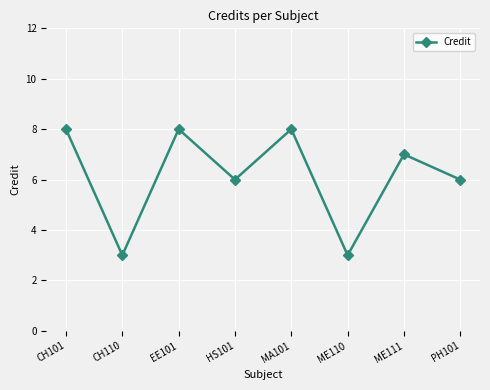

Reading left to right, list all the values displayed in this chart.

CH101=8	CH110=3	EE101=8	HS101=6	MA101=8	ME110=3	ME111=7	PH101=6